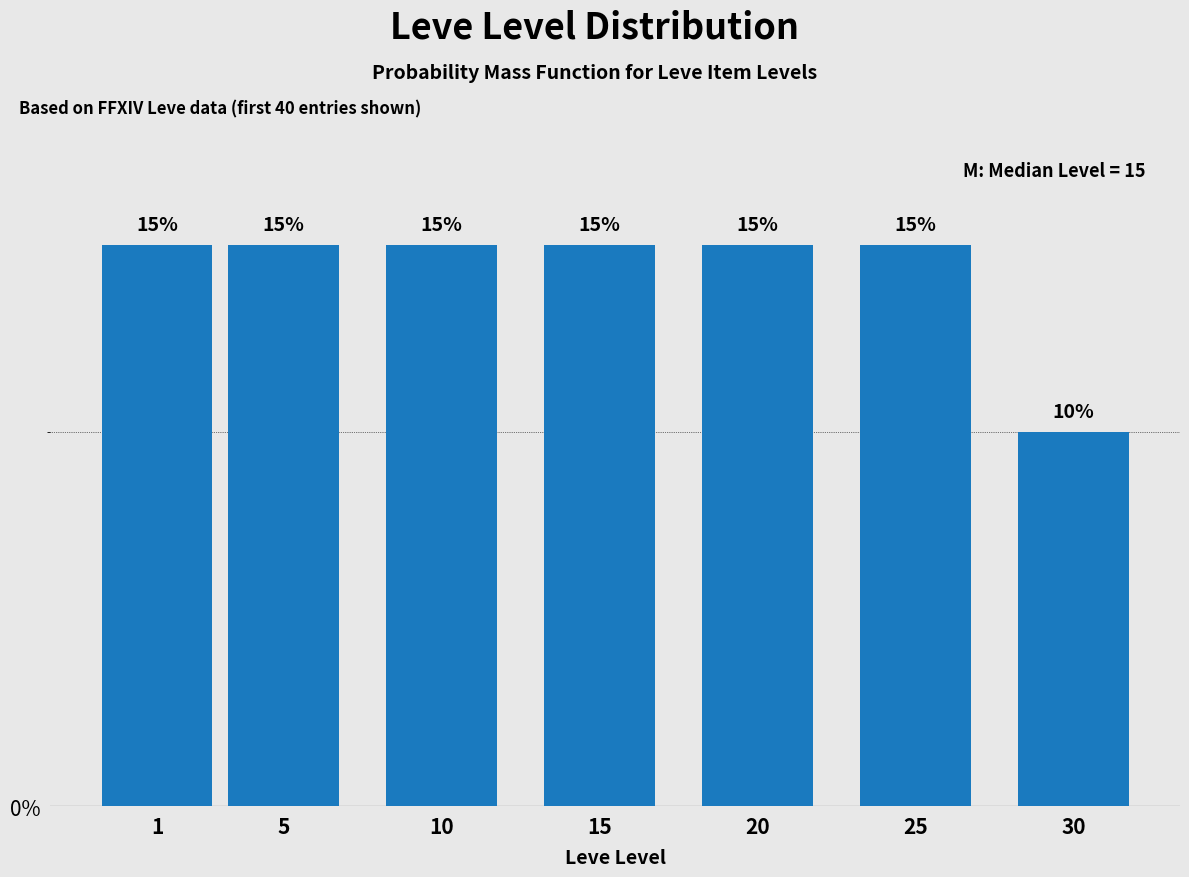

Reading left to right, extract all data points from this chart.

15	15	15	15	15	15	10